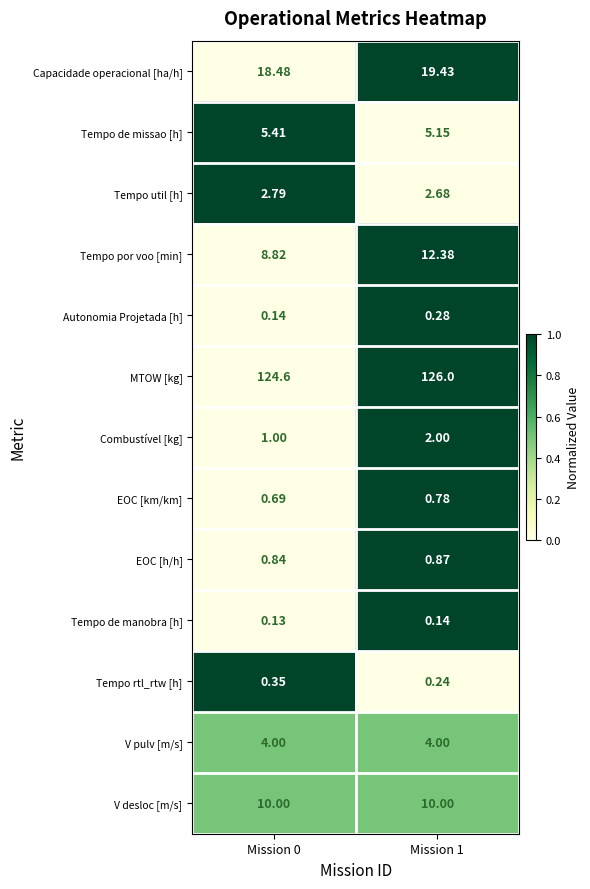

Which series has the largest total across all categories?

MTOW [kg]